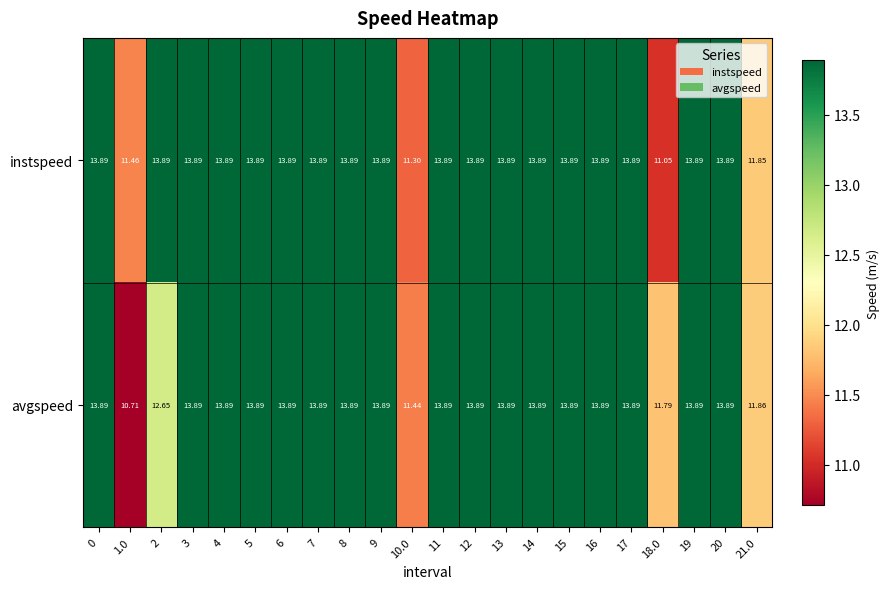

Which series has the largest total across all categories?

instspeed